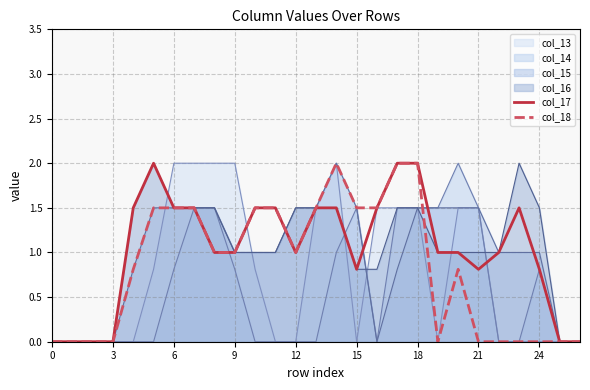

The value of col_18 at 15 is 2.0. True or false?

False